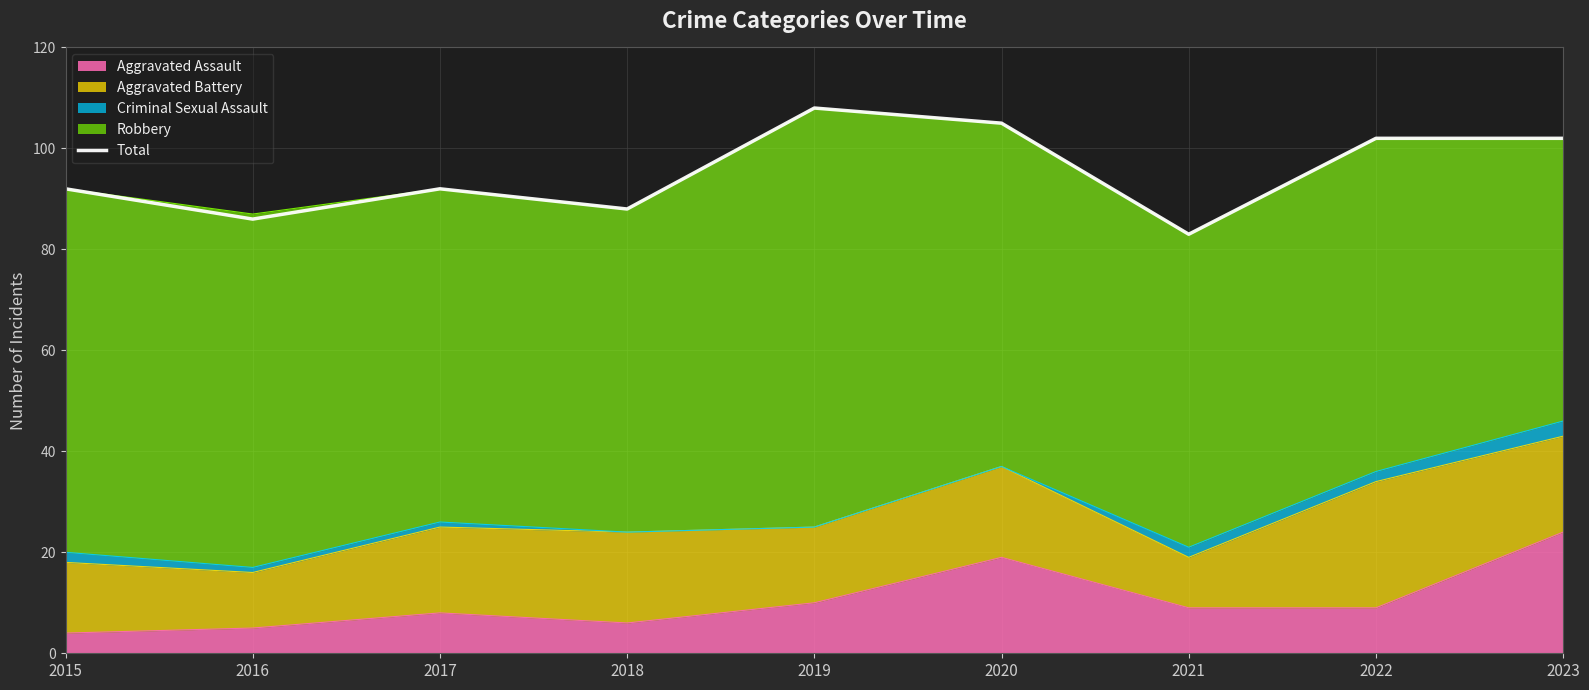

How many points are lower than both their immediate neighbors (excluding endpoints)?

3